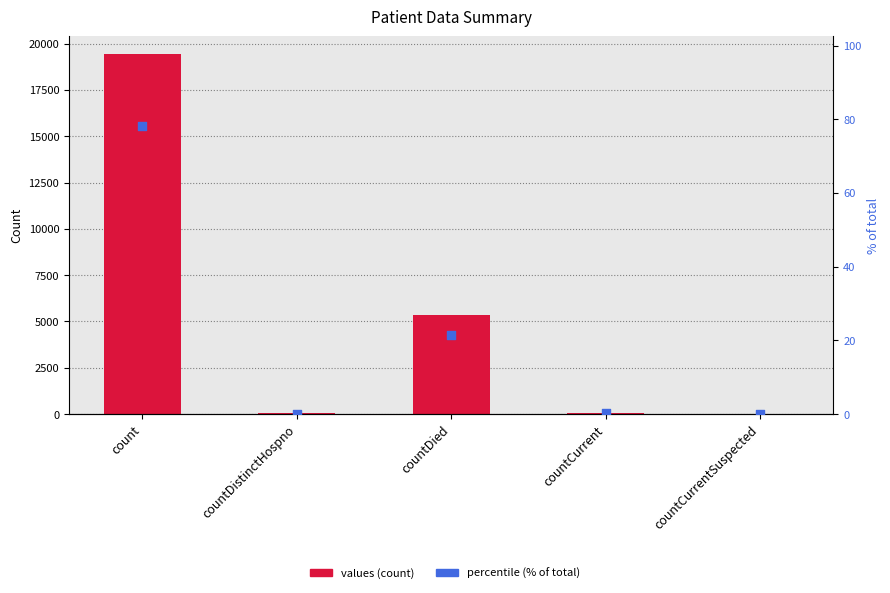

Is the value of values at countDied greater than the value of percentile (% of total) at countDied?

Yes